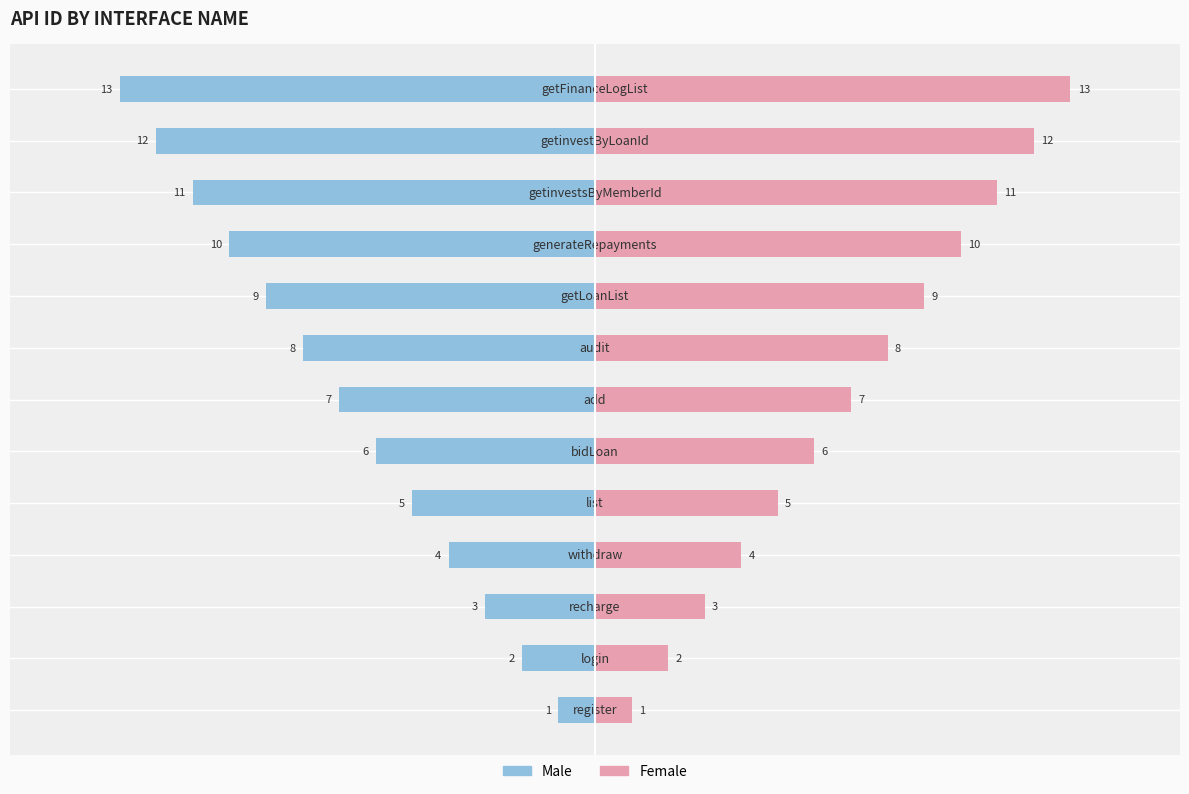

The value of Male at 6 is -7. True or false?

True